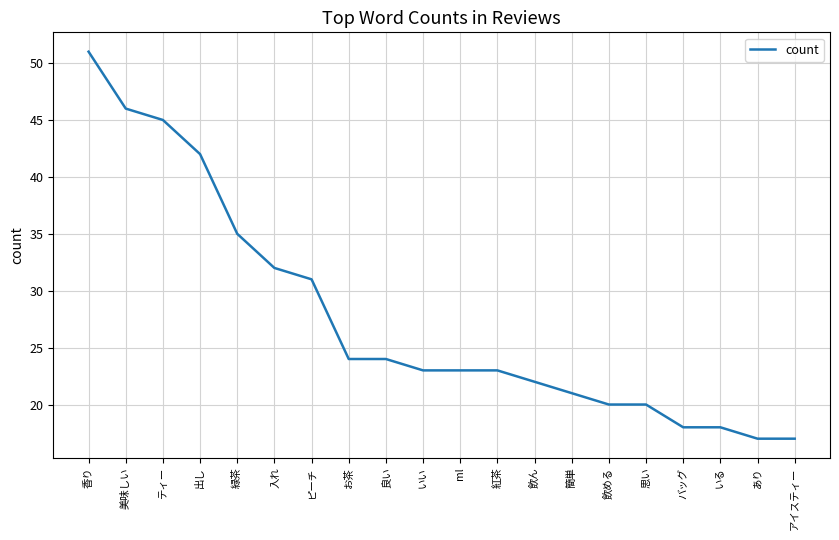

The chart shows a value of 40 at ml. True or false?

False